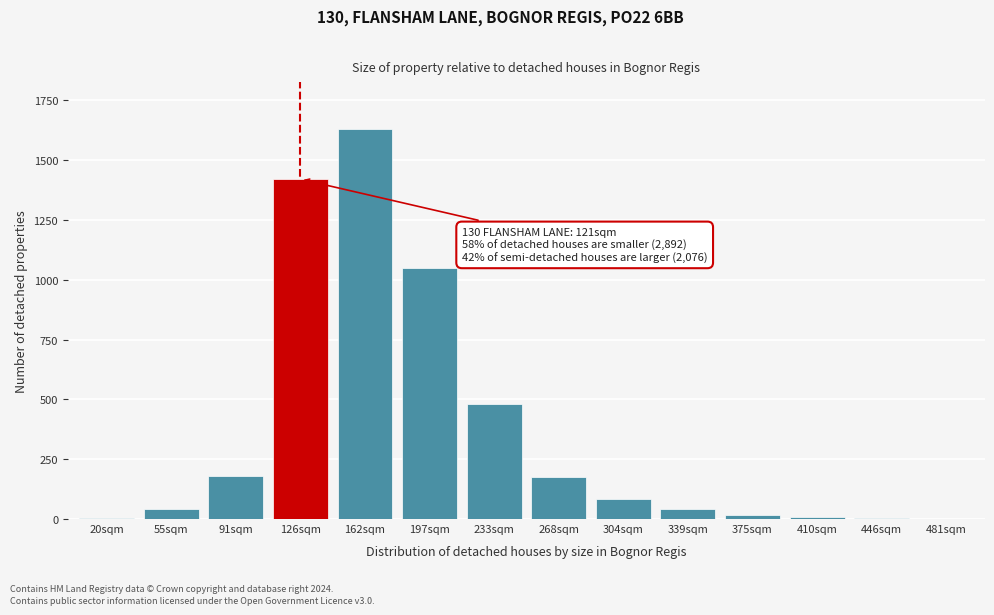

True or false: the data shows 1050 at 197sqm.

True